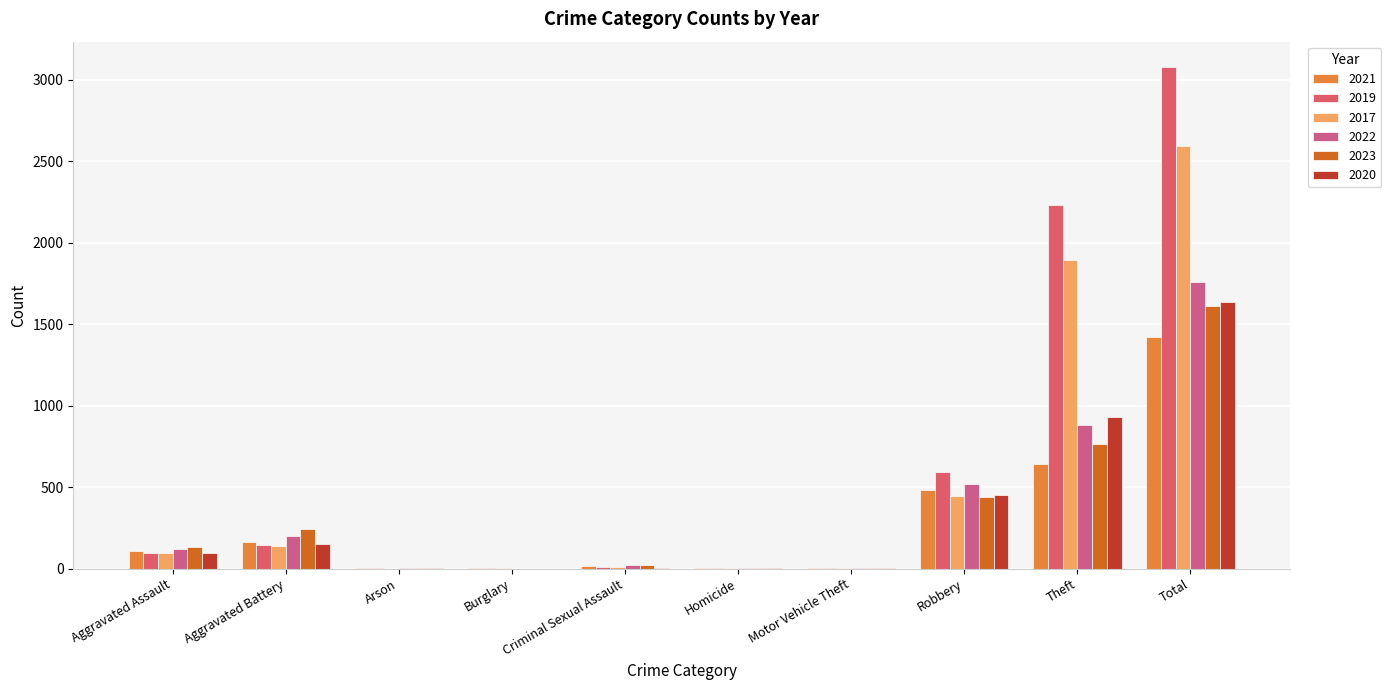

What are all the series names shown in the legend?

2021, 2019, 2017, 2022, 2023, 2020